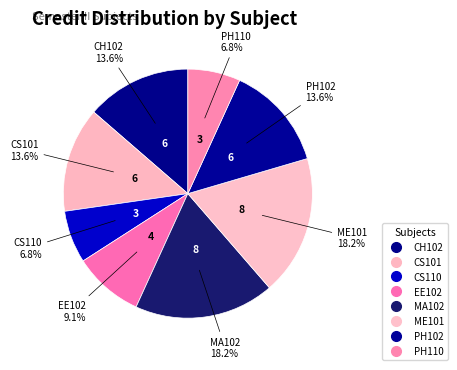

Which slice is the smallest?

CS110